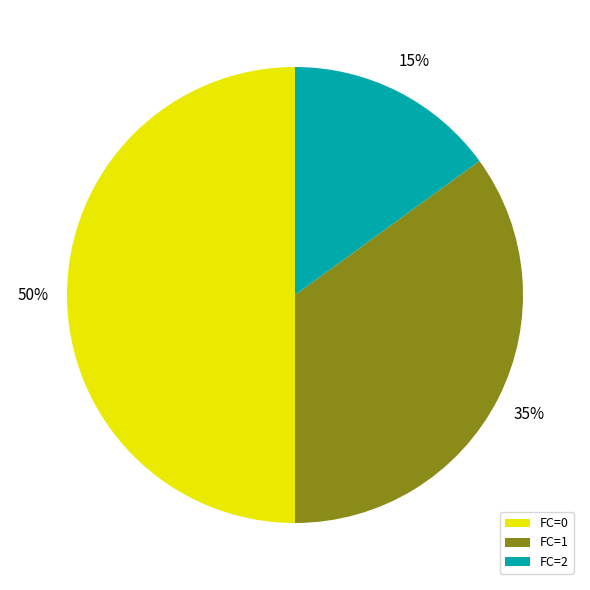

Combined, do FC=2 and FC=0 account for over 50%?

Yes